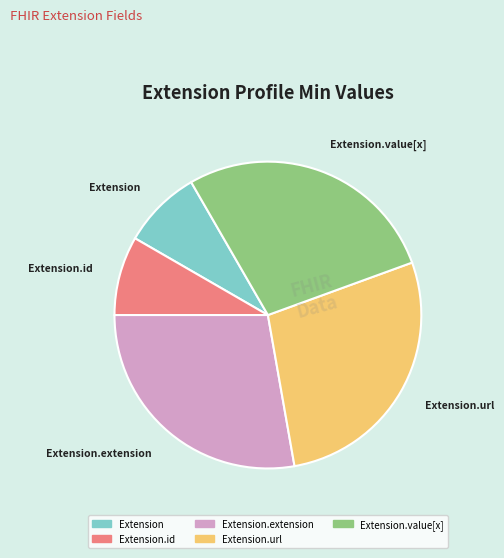

Is it true that Extension.extension is 28% of the pie?

True